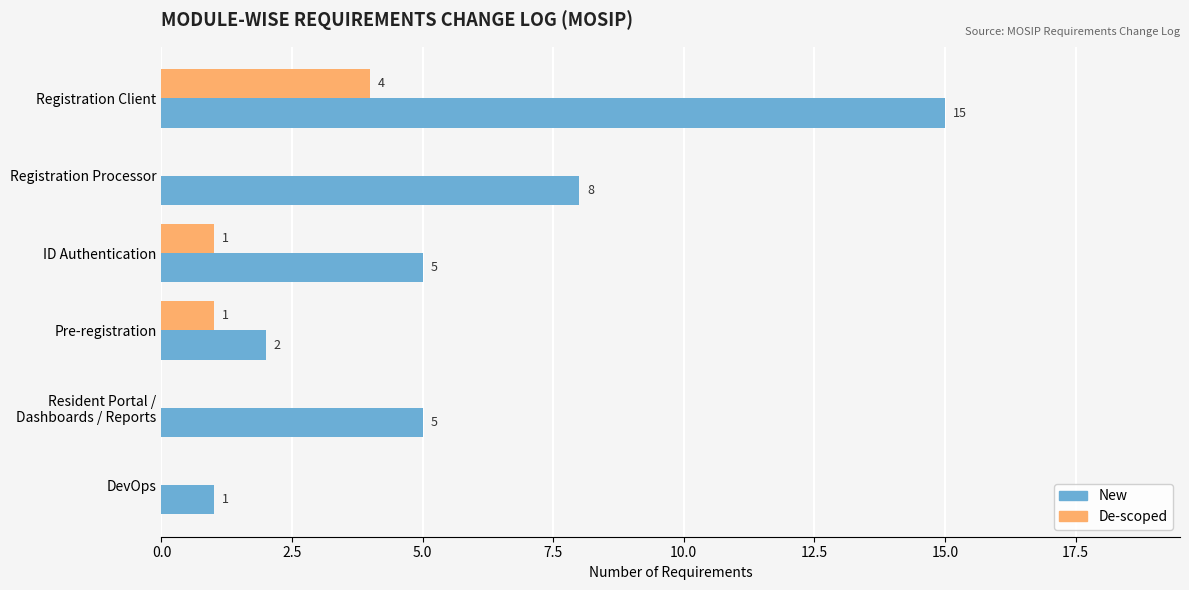

What is the greatest value displayed?

15